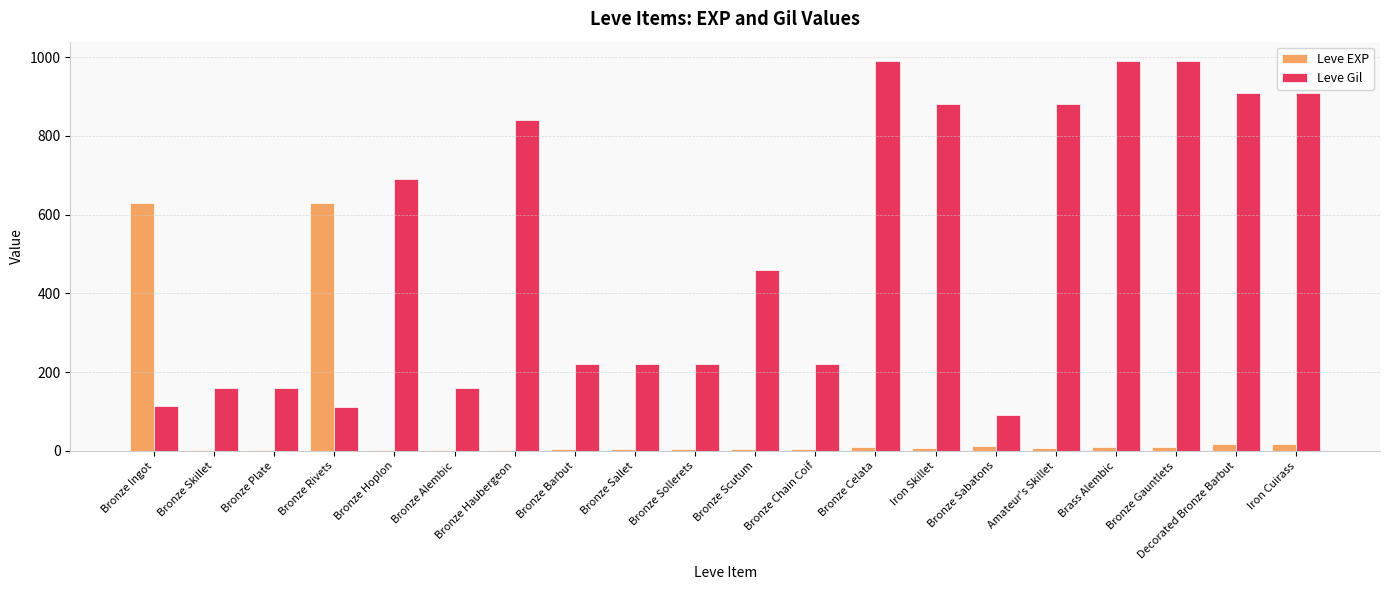

Between Bronze Skillet and Bronze Rivets, which series saw the biggest shift?

Leve EXP